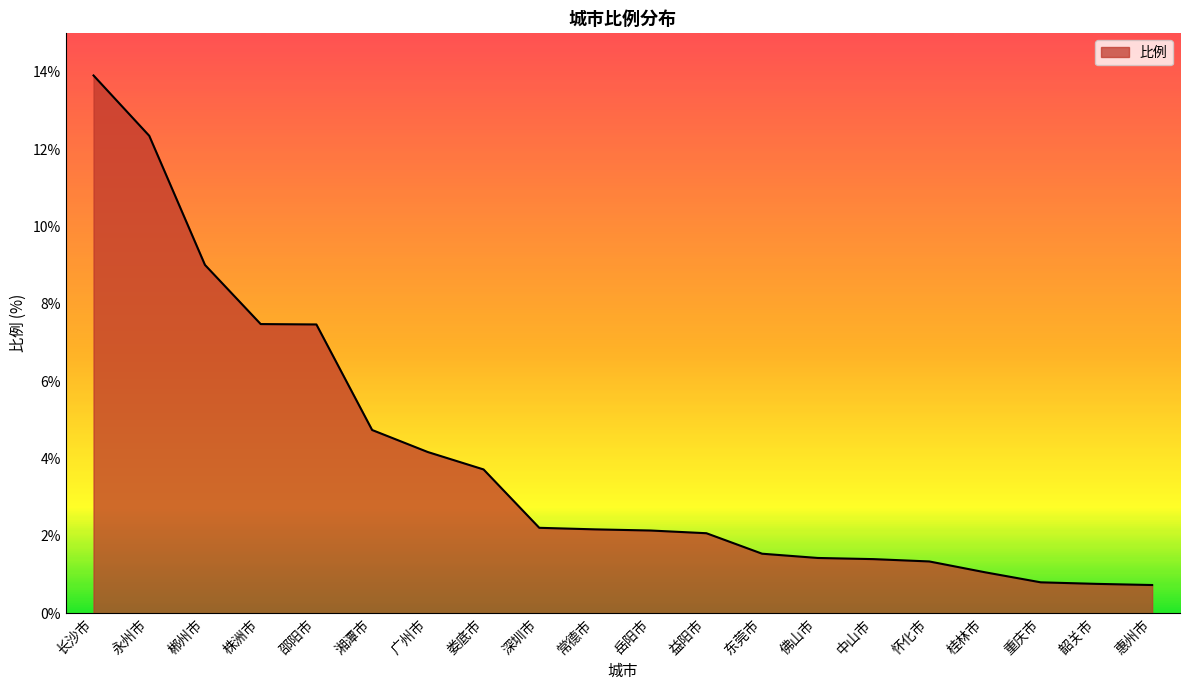

What is the ratio of the value at 株洲市 to the value at 郴州市?

0.8